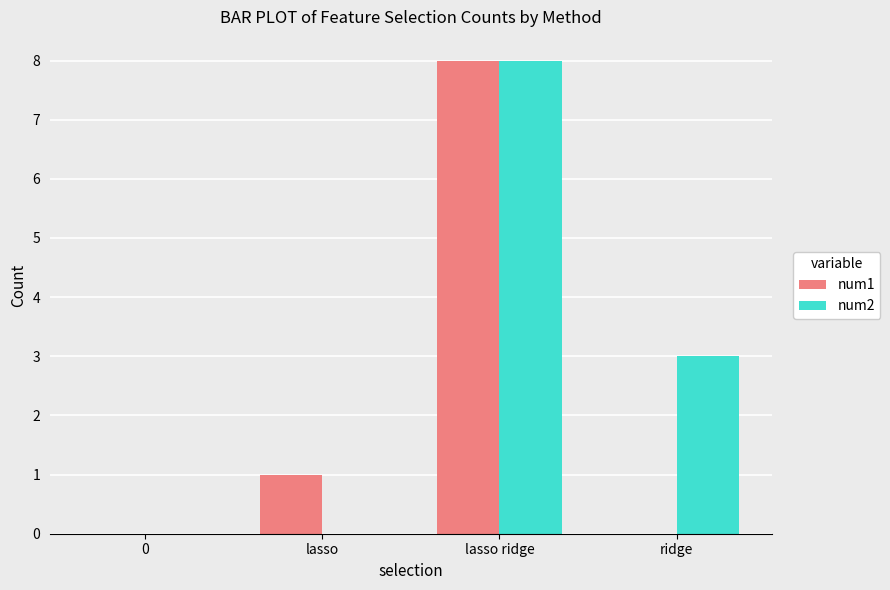

Which series has the largest total across all categories?

num2